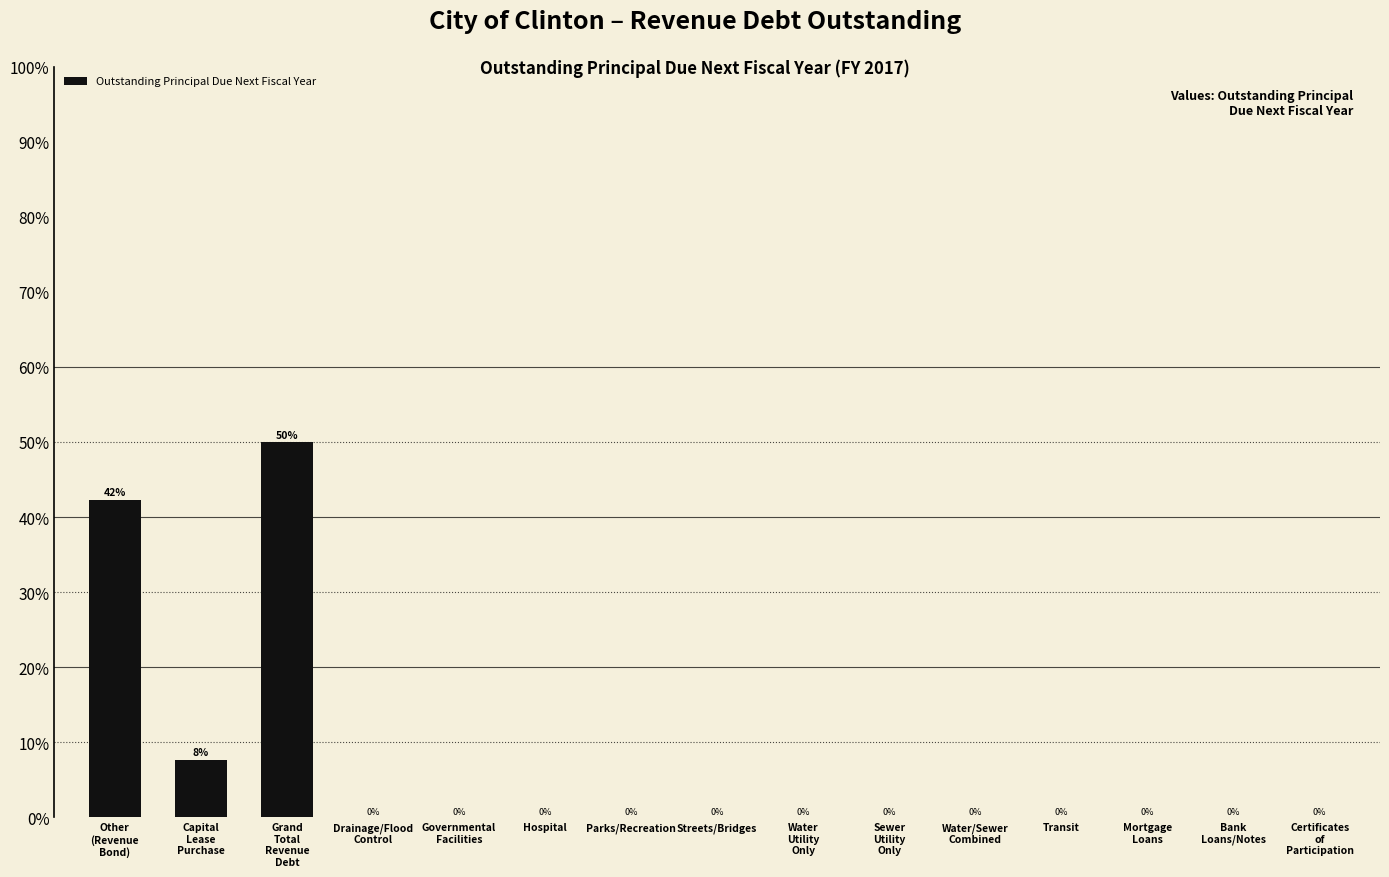

Is it true that the value at Parks/Recreation is 27.8?

False